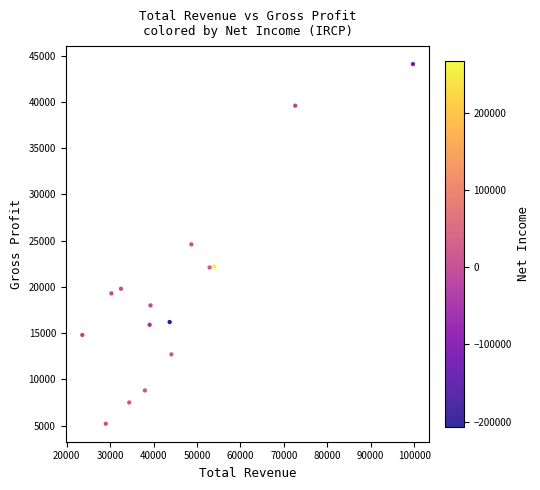

What is the range of X values (max minus min)?

76100